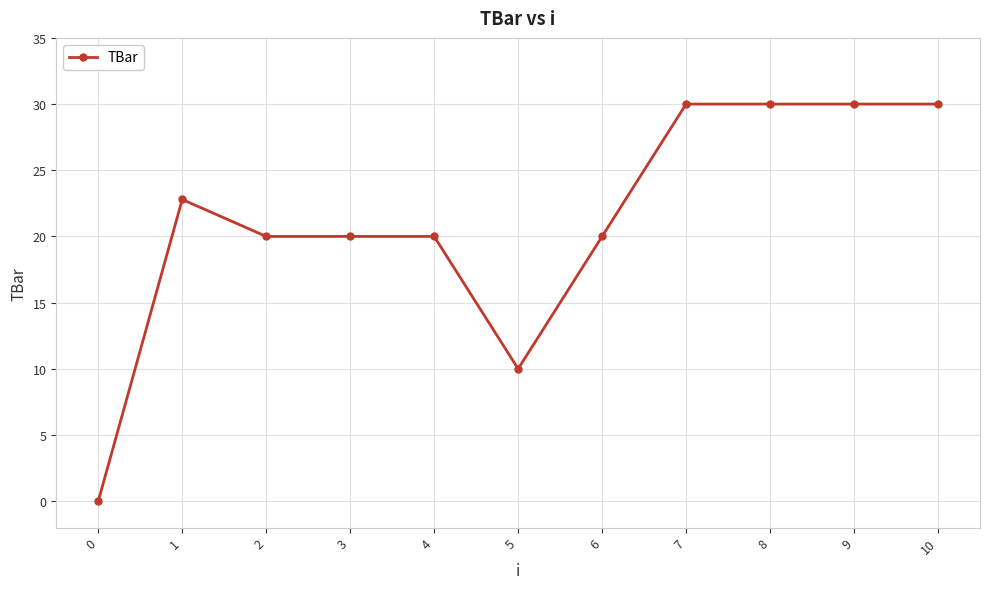

Is it true that the value at 8 is 30.0?

True